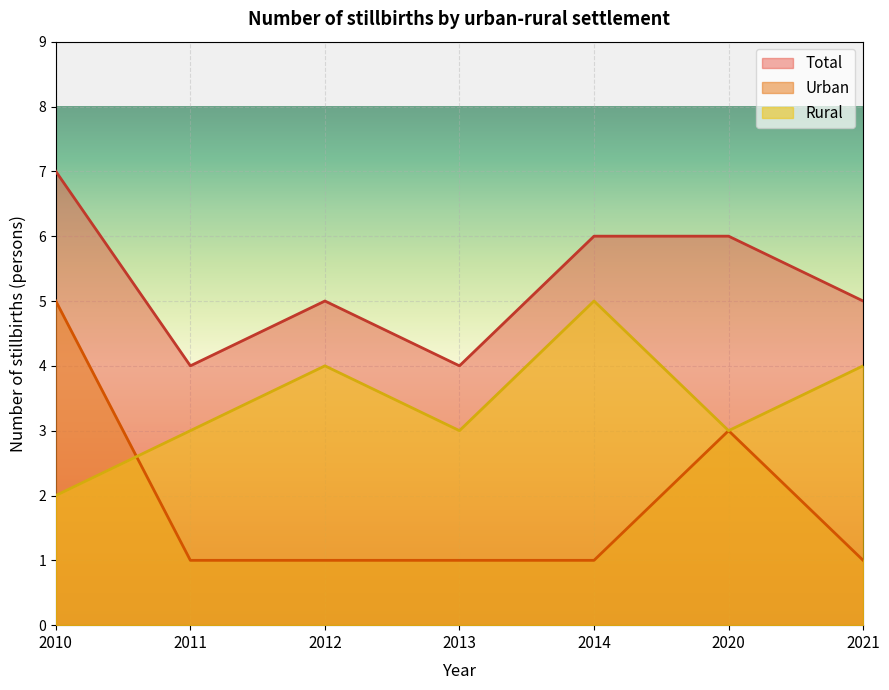

Which series has the widest spread of values?

Urban